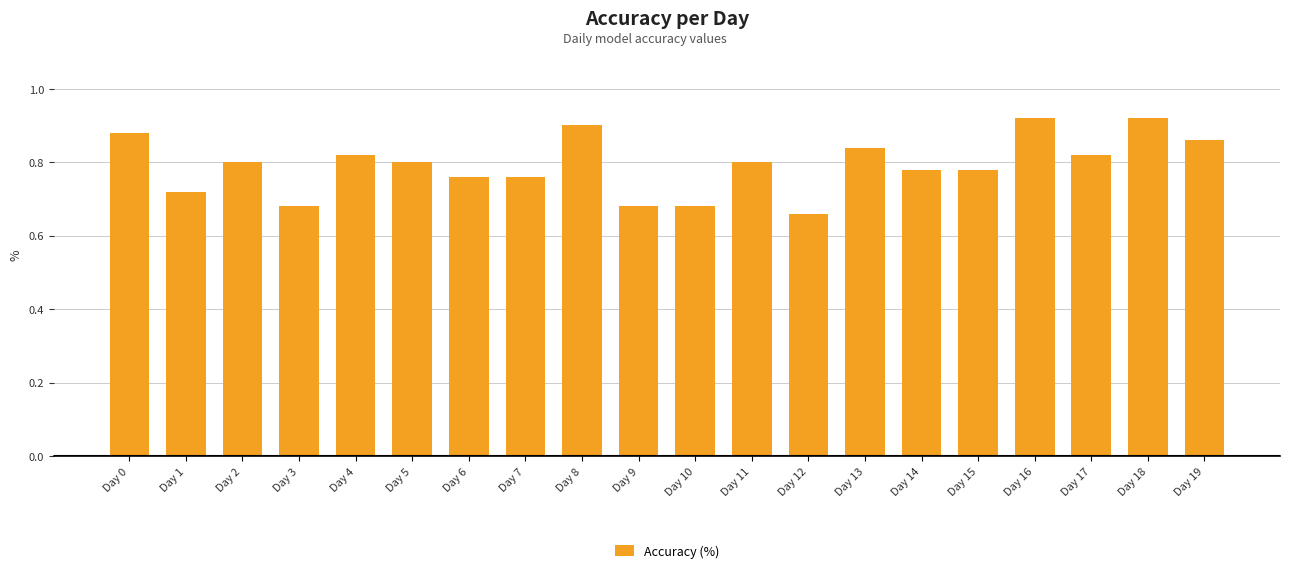

The value at Day 7 is 1.1. True or false?

False